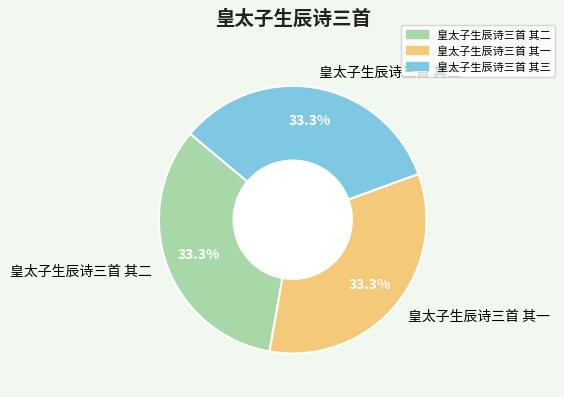

How many slices are in this pie chart?

3